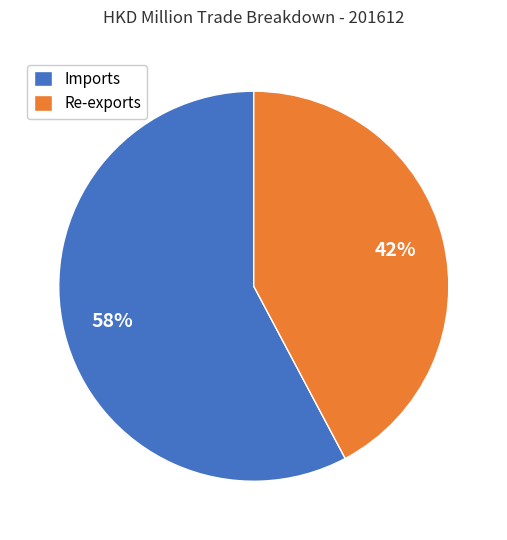

Count the number of slices in the pie.

2